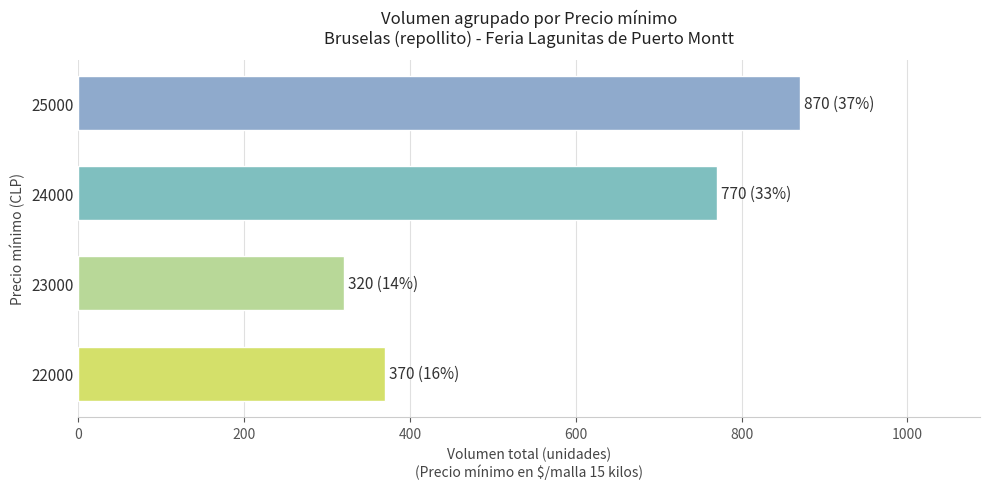

What is the difference between the maximum and minimum values?

550